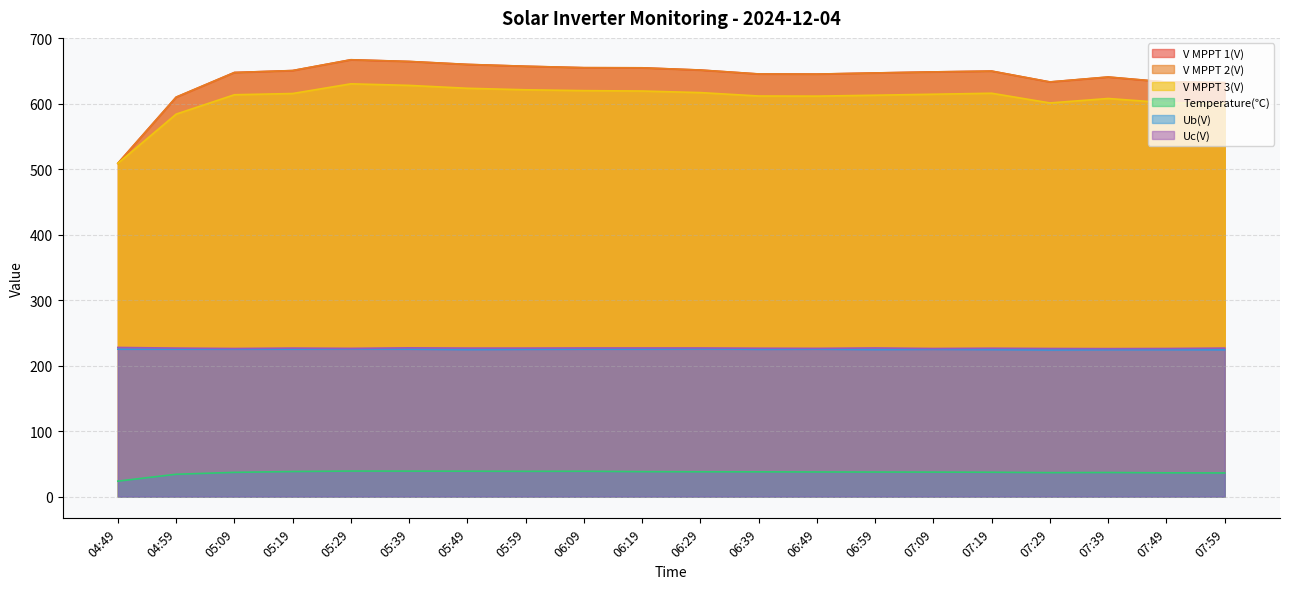

Between 07:19 and 07:39, which series saw the biggest shift?

V MPPT 1(V)